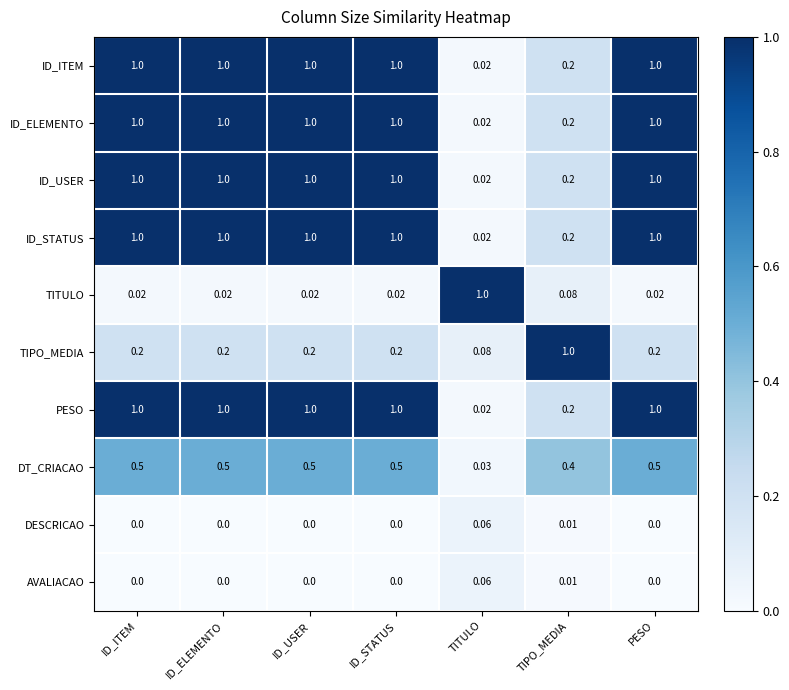

What is the total value across all series at ID_STATUS?

5.7